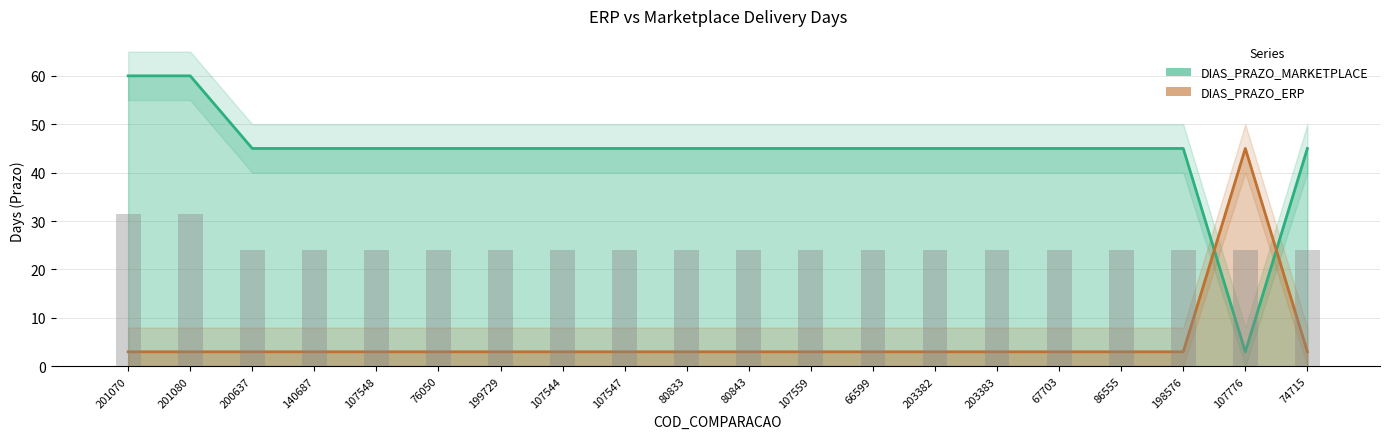

The DIAS_PRAZO_MARKETPLACE series shows 26 at 74715. True or false?

False